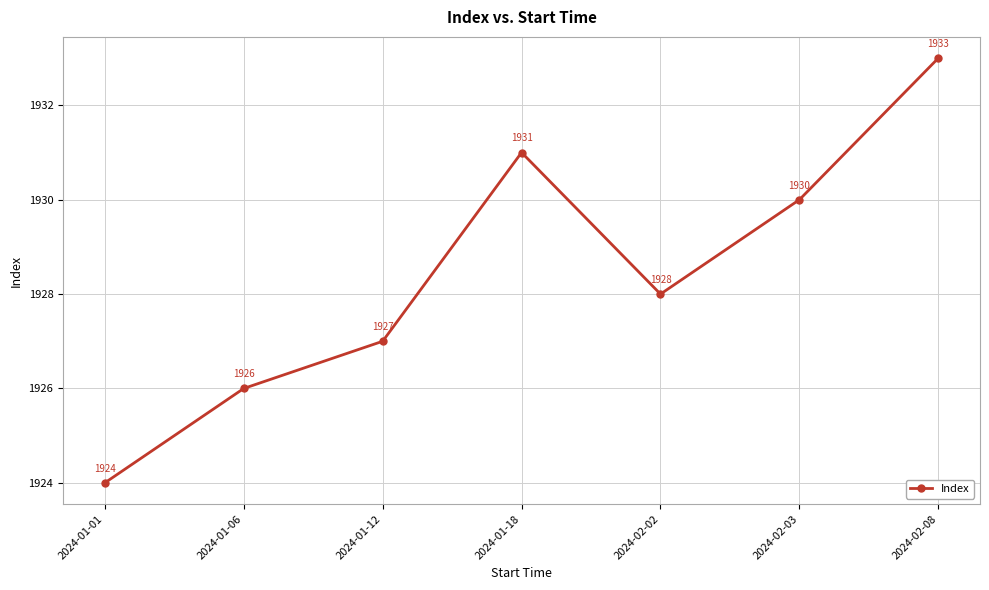

Rank the categories by value from highest to lowest.

2024-02-08, 2024-01-18, 2024-02-03, 2024-02-02, 2024-01-12, 2024-01-06, 2024-01-01